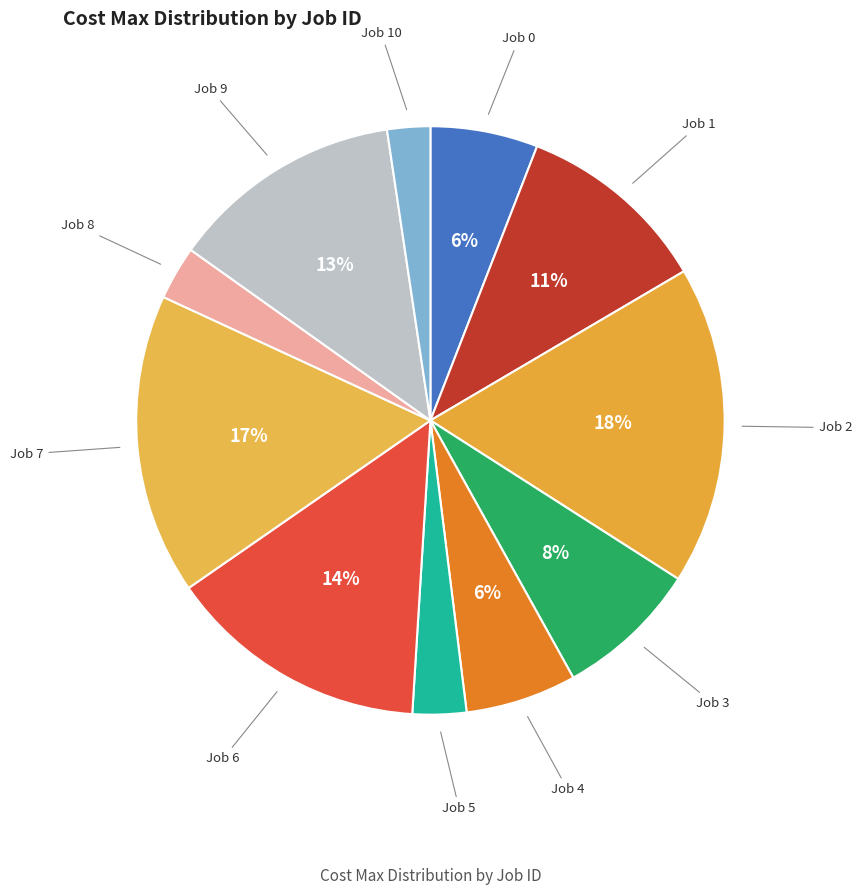

How many slices are in this pie chart?

11